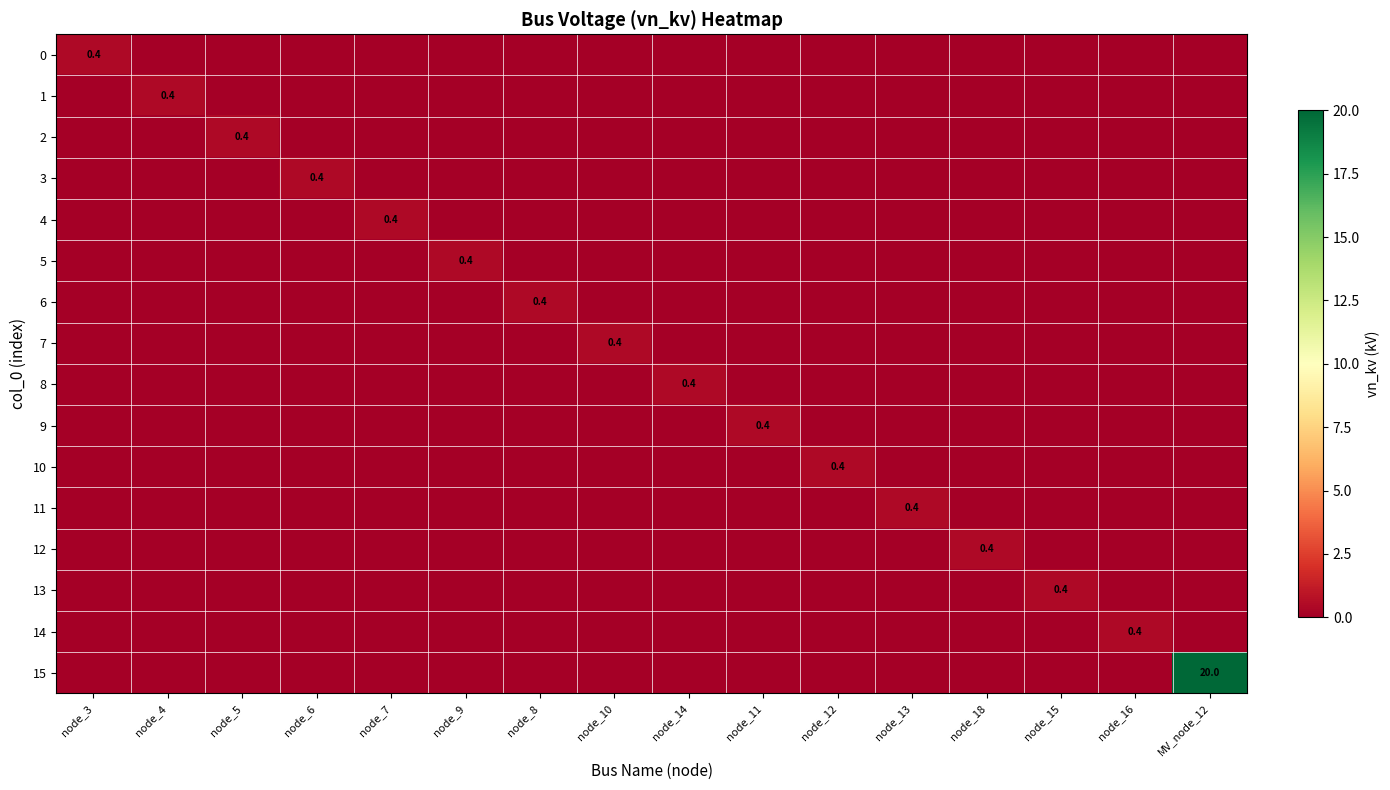

Which series has the widest spread of values?

15